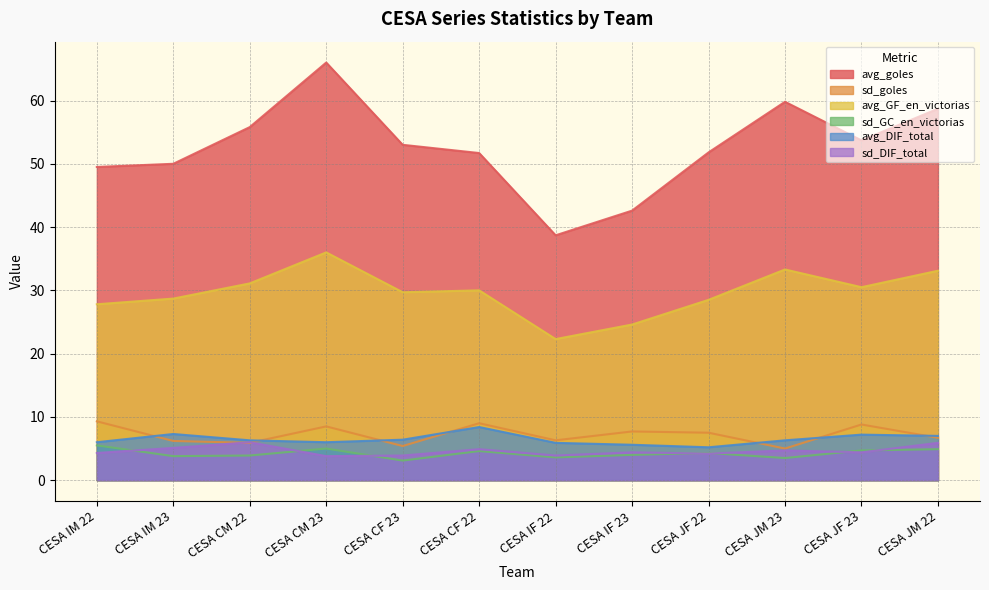

What is the difference between the highest and lowest values at CESA JM 23?

56.3